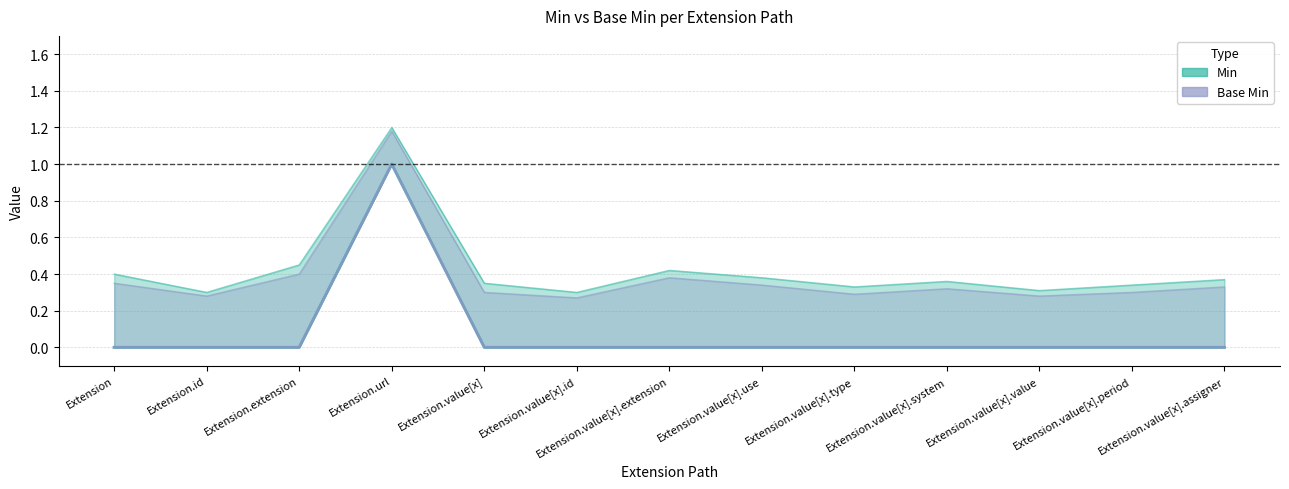

The value of Min at Extension.value[x].extension is -1. True or false?

False